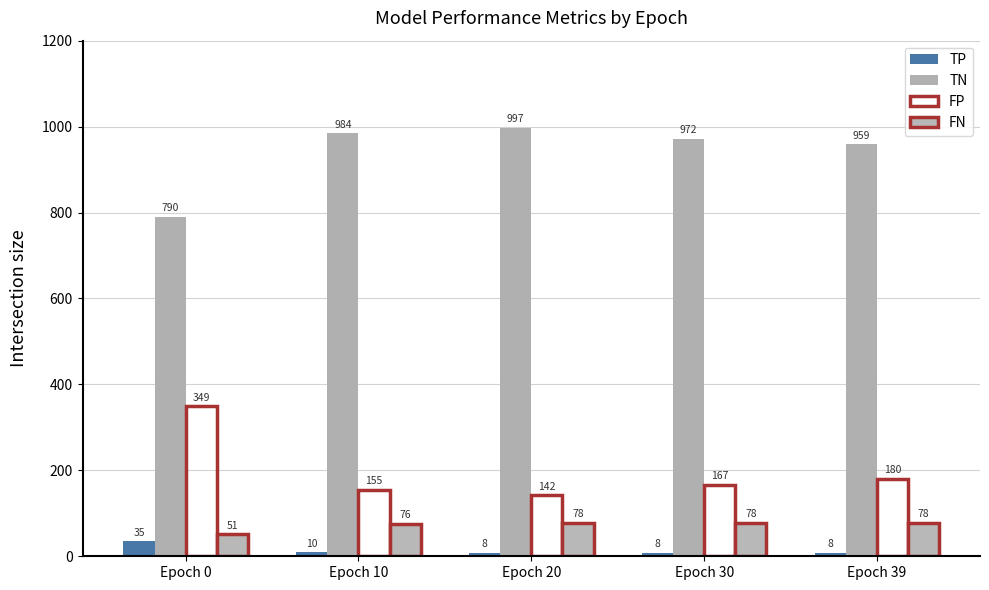

The value of TP at Epoch 0 is 24. True or false?

False